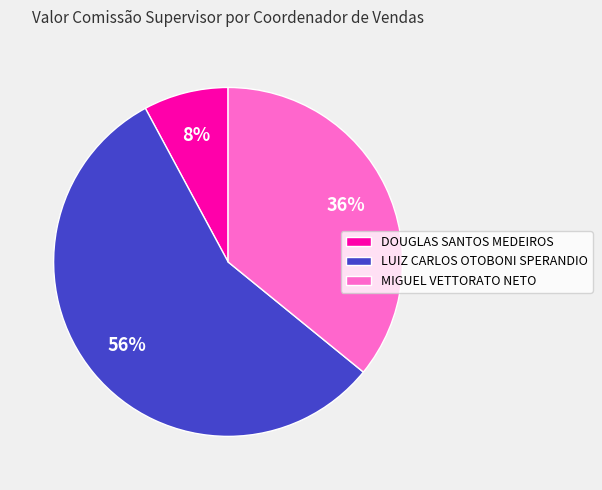

Rank the categories by value from lowest to highest.

DOUGLAS SANTOS MEDEIROS, MIGUEL VETTORATO NETO, LUIZ CARLOS OTOBONI SPERANDIO